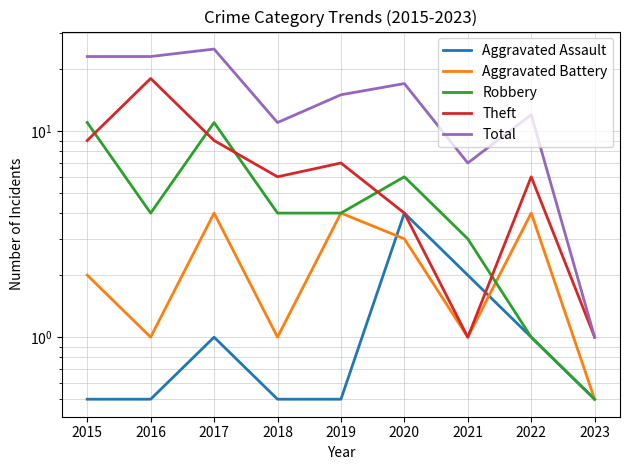

What is the lowest value of the Robbery series?

0.5